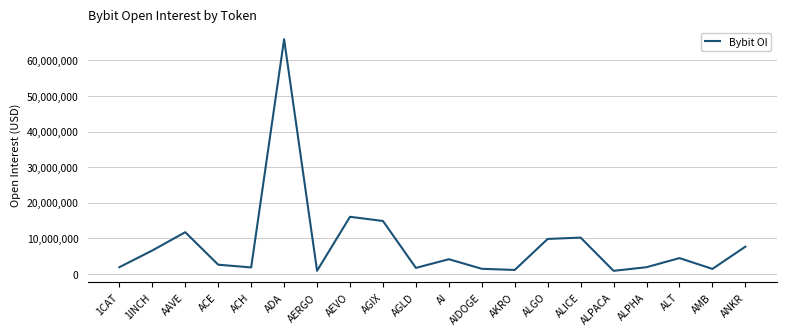

How many distinct data groups are displayed?

1